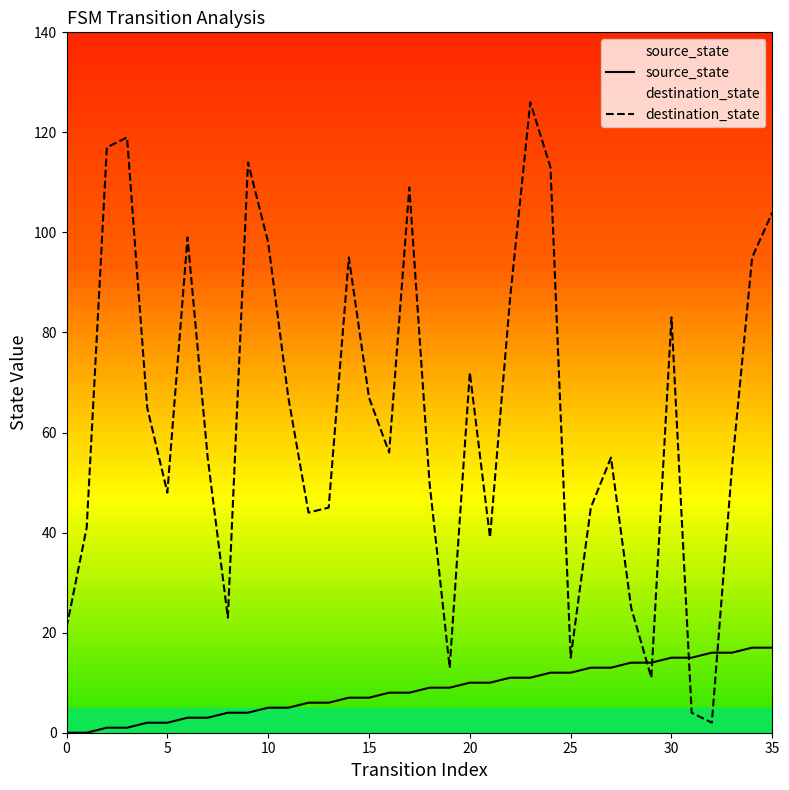

How many lines are shown in the chart?

2